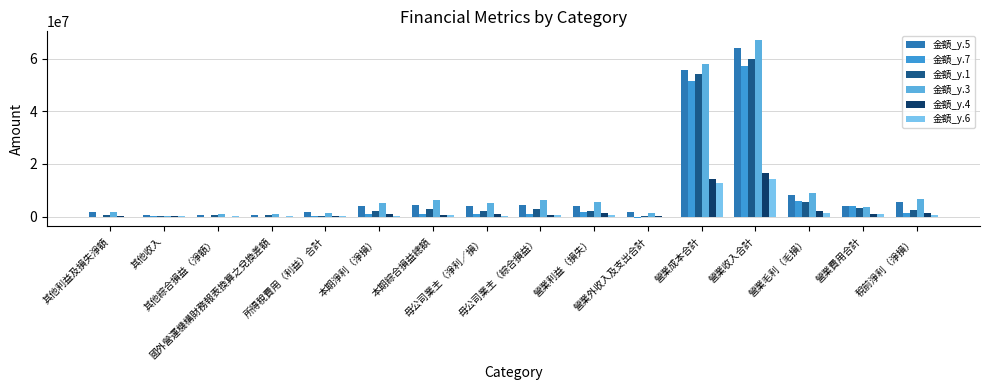

Reading left to right, list all the values displayed in this chart.

金額_y.5: 其他利益及損失淨額=1844932	其他收入=428505	其他綜合損益（淨額）=616276	國外營運機構財務報表換算之兌換差額=552372	所得稅費用（利益）合計=1730924	本期淨利（淨損）=3930645	本期綜合損益總額=4546921	母公司業主（淨利／損）=3942909	母公司業主（綜合損益）=4562247	營業利益（損失）=4018523	營業外收入及支出合計=1643046	營業成本合計=55845773	營業收入合計=63859142	營業毛利（毛損）=8013369	營業費用合計=3994846	稅前淨利（淨損）=5661569
金額_y.7: 其他利益及損失淨額=-306233	其他收入=376644	其他綜合損益（淨額）=-107243	國外營運機構財務報表換算之兌換差額=-224083	所得稅費用（利益）合計=350199	本期淨利（淨損）=1149307	本期綜合損益總額=1042064	母公司業主（淨利／損）=1141680	母公司業主（綜合損益）=1036777	營業利益（損失）=1873803	營業外收入及支出合計=-374297	營業成本合計=51590656	營業收入合計=57351493	營業毛利（毛損）=5760837	營業費用合計=3887034	稅前淨利（淨損）=1499506
金額_y.1: 其他利益及損失淨額=792319	其他收入=254567	其他綜合損益（淨額）=578012	國外營運機構財務報表換算之兌換差額=421713	所得稅費用（利益）合計=360582	本期淨利（淨損）=2144182	本期綜合損益總額=2722194	母公司業主（淨利／損）=2129108	母公司業主（綜合損益）=2709594	營業利益（損失）=2226661	營業外收入及支出合計=278103	營業成本合計=54204308	營業收入合計=59688505	營業毛利（毛損）=5484197	營業費用合計=3257536	稅前淨利（淨損）=2504764
金額_y.3: 其他利益及損失淨額=1576236	其他收入=359752	其他綜合損益（淨額）=1118185	國外營運機構財務報表換算之兌換差額=928279	所得稅費用（利益）合計=1261599	本期淨利（淨損）=5317594	本期綜合損益總額=6435779	母公司業主（淨利／損）=5254074	母公司業主（綜合損益）=6367365	營業利益（損失）=5404502	營業外收入及支出合計=1174691	營業成本合計=57830591	營業收入合計=66974244	營業毛利（毛損）=9143653	營業費用合計=3739151	稅前淨利（淨損）=6579193
金額_y.4: 其他利益及損失淨額=301362	其他收入=82308	其他綜合損益（淨額）=-340746	國外營運機構財務報表換算之兌換差額=-183890	所得稅費用（利益）合計=411850	本期淨利（淨損）=1088451	本期綜合損益總額=747705	母公司業主（淨利／損）=1086314	母公司業主（綜合損益）=747764	營業利益（損失）=1313901	營業外收入及支出合計=186400	營業成本合計=14213473	營業收入合計=16497410	營業毛利（毛損）=2283937	營業費用合計=970036	稅前淨利（淨損）=1500301
金額_y.6: 其他利益及損失淨額=19004	其他收入=59020	其他綜合損益（淨額）=265151	國外營運機構財務報表換算之兌換差額=62921	所得稅費用（利益）合計=164803	本期淨利（淨損）=270994	本期綜合損益總額=536145	母公司業主（淨利／損）=254172	母公司業主（綜合損益）=519570	營業利益（損失）=470135	營業外收入及支出合計=-34338	營業成本合計=12883802	營業收入合計=14339184	營業毛利（毛損）=1455382	營業費用合計=985247	稅前淨利（淨損）=435797